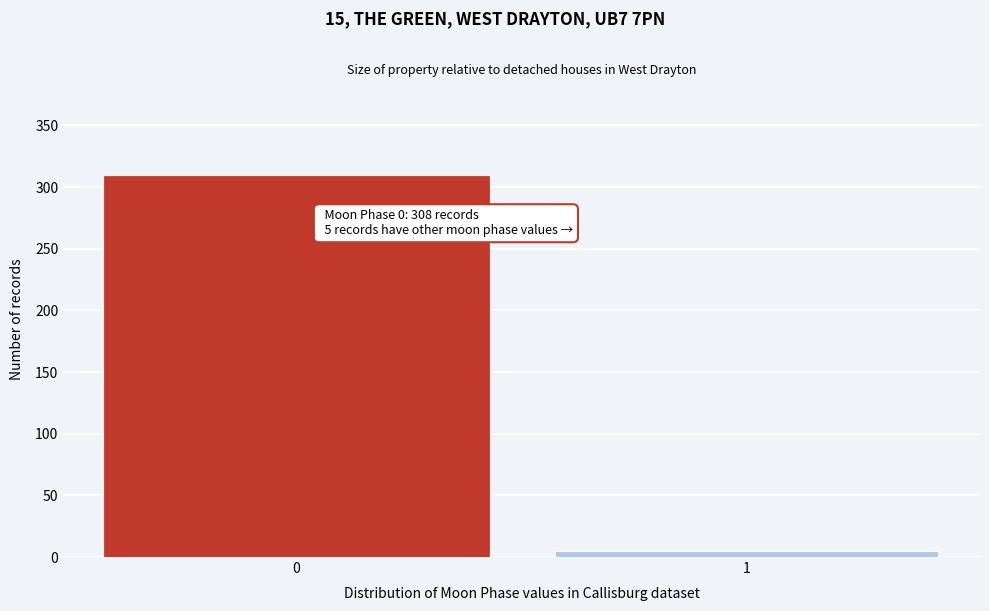

Reading right to left, list all the values displayed in this chart.

1=5	0=308